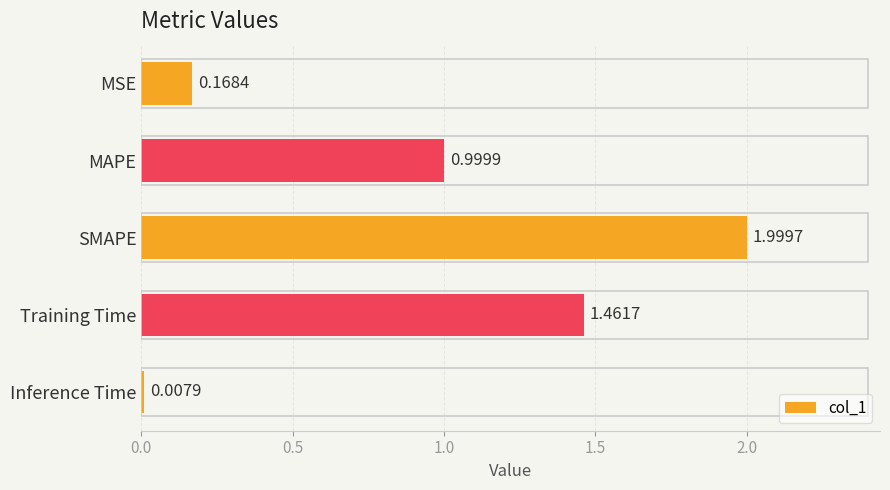

List the labels in order of value, smallest first.

Inference Time, MSE, MAPE, Training Time, SMAPE